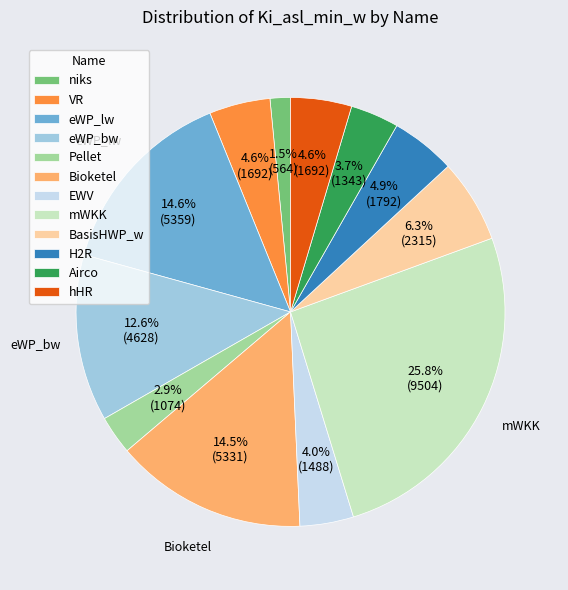

Is BasisHWP_w the majority of the pie?

No